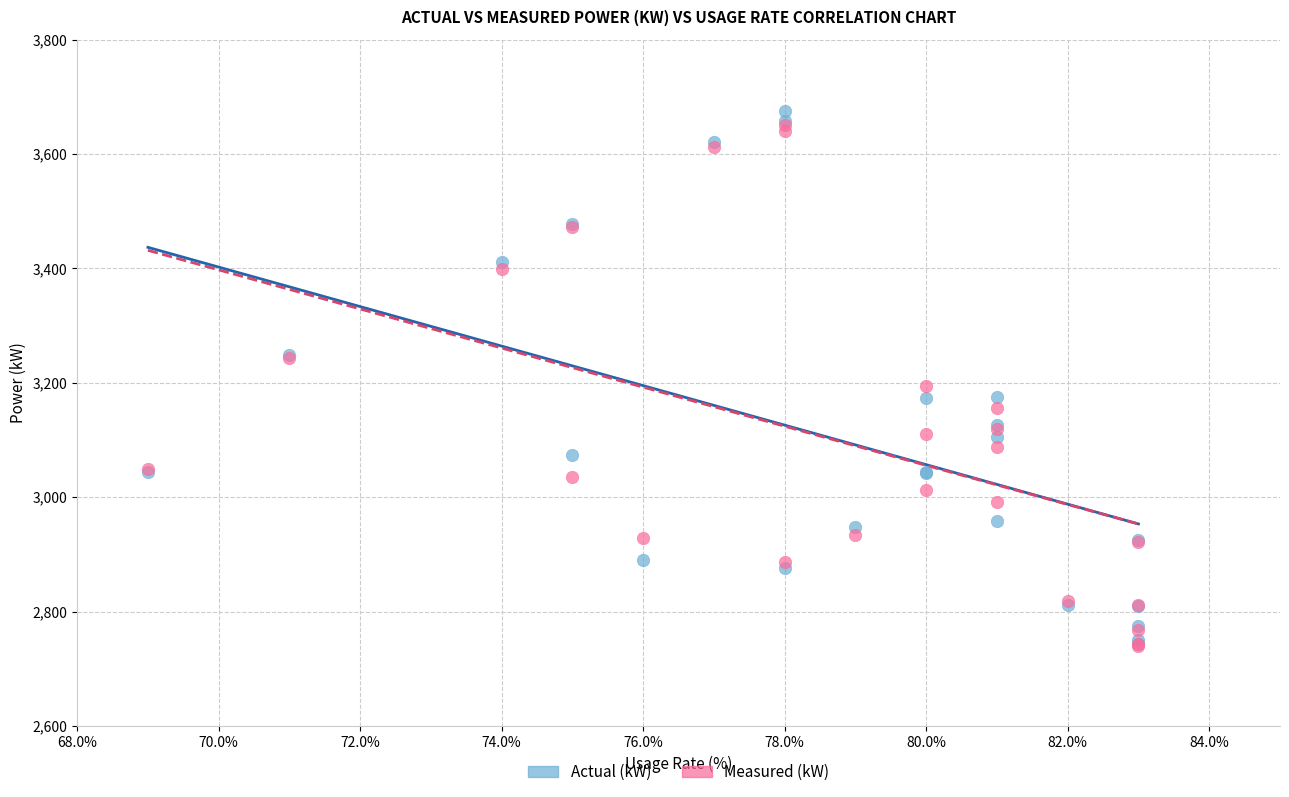

What are all the series names shown in the legend?

Actual (kW), Measured (kW)